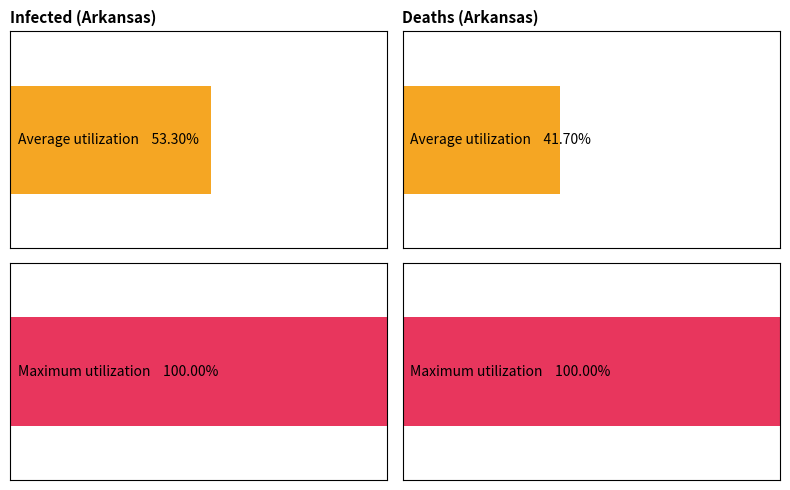

Are the bars horizontal?

Yes